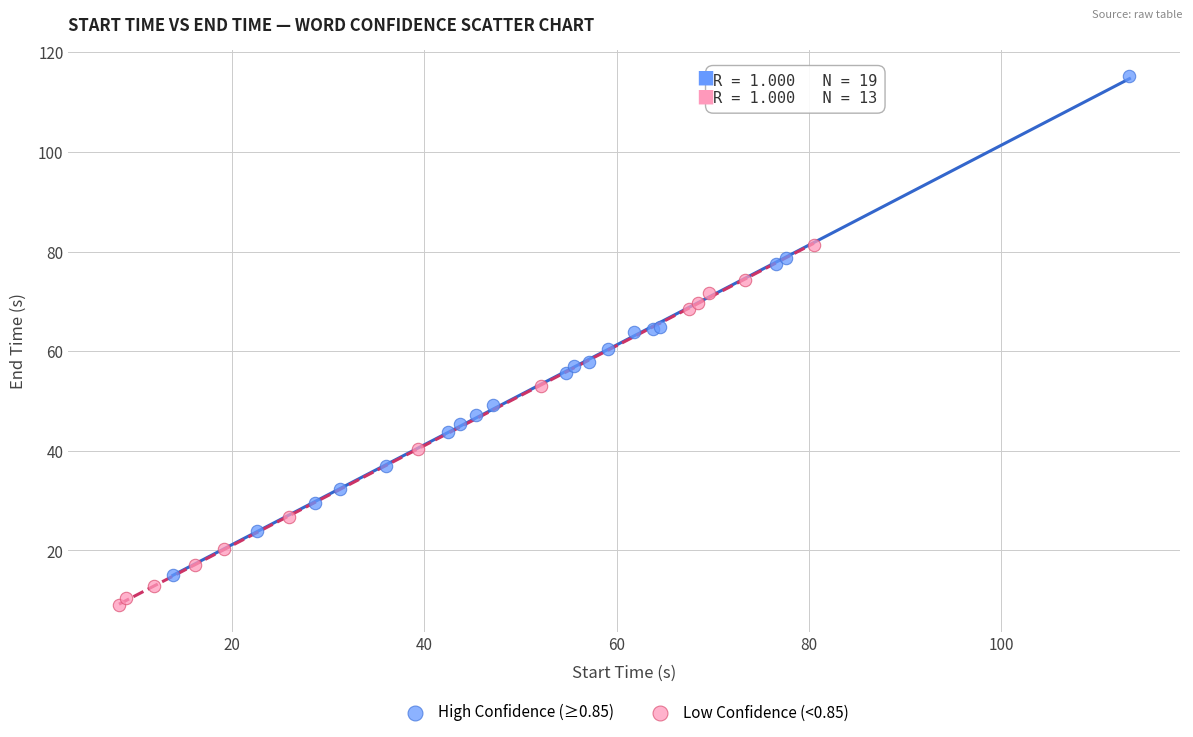

Which series reaches the minimum Y coordinate?

Low Confidence (<0.85)